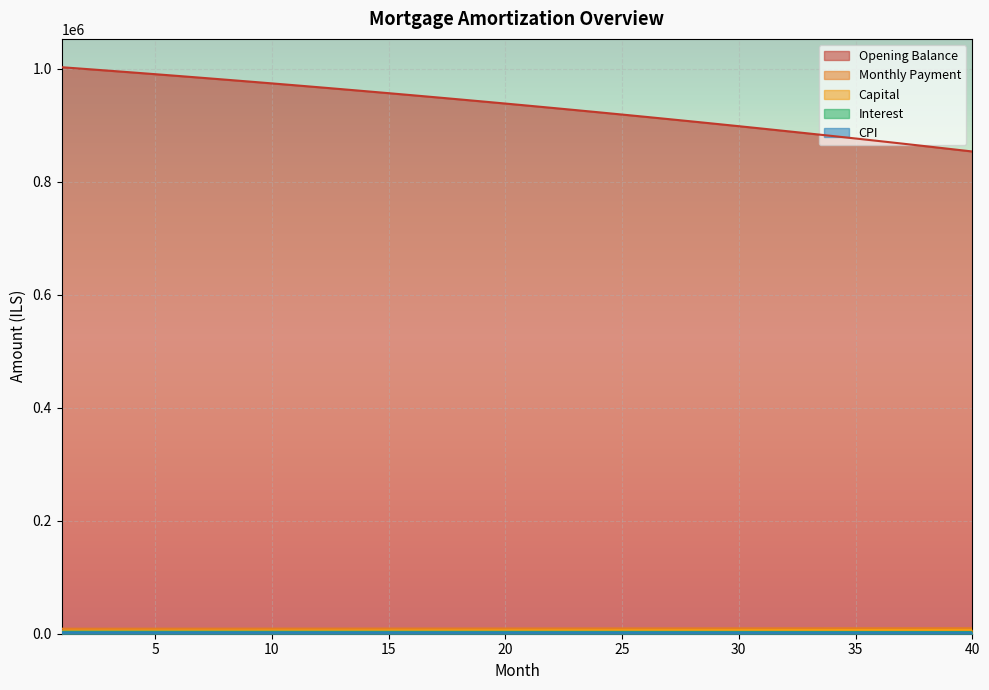

How many lines are shown in the chart?

5